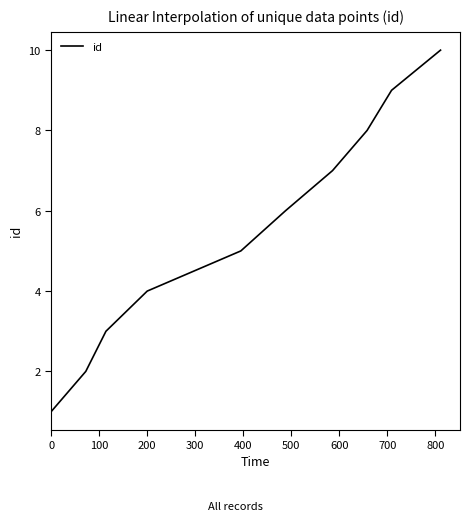

True or false: the data has more than 0 interior local peaks.

False